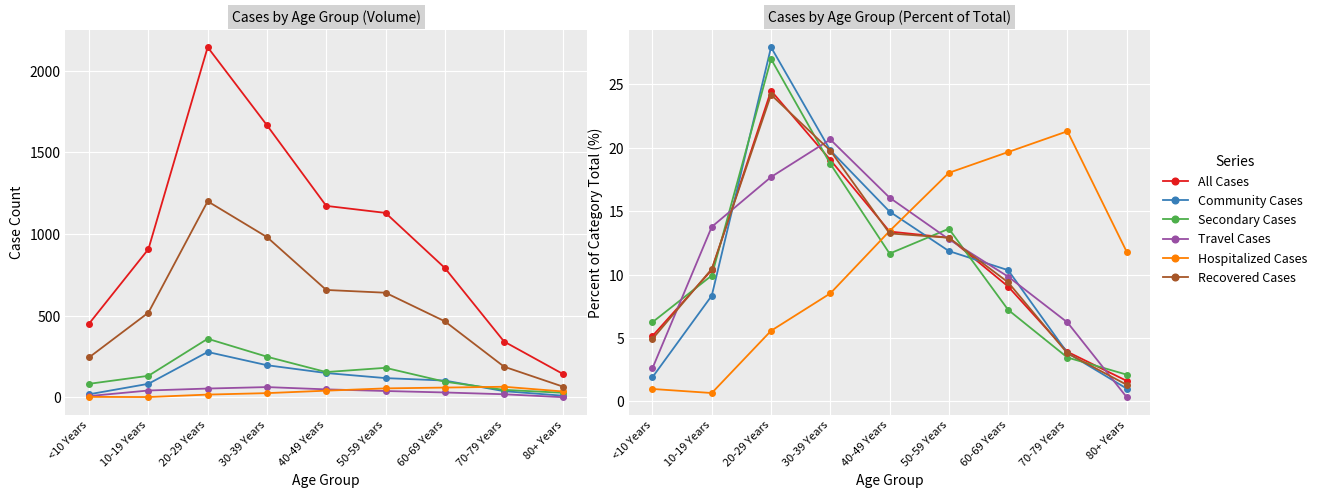

What is the lowest value of the Secondary Cases series?

2.1